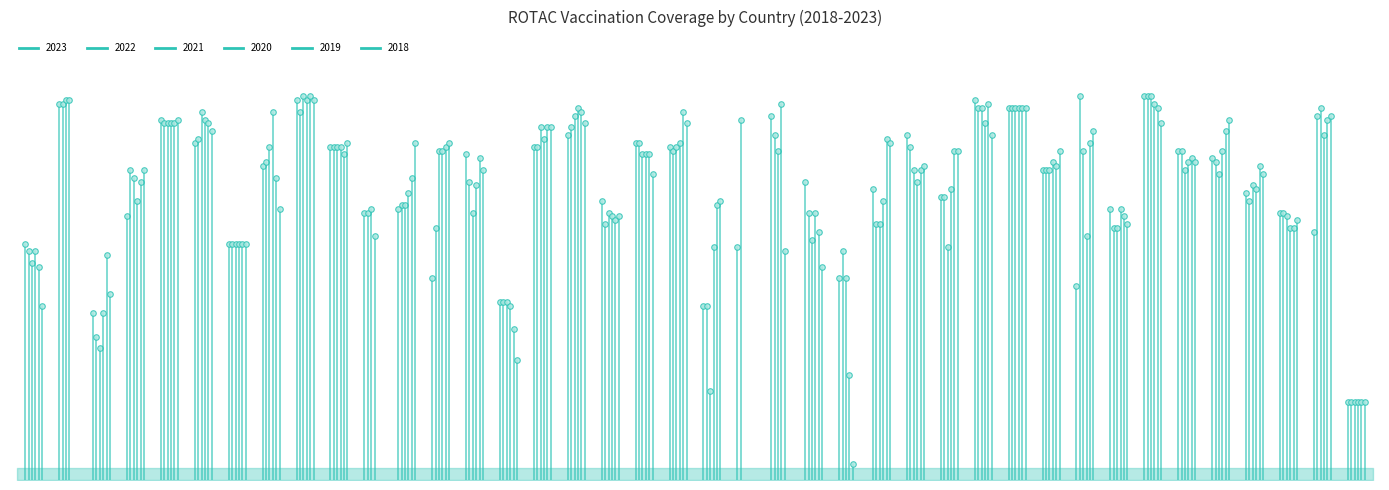

Rank the series at GEO from highest to lowest value.

2019, 2018, 2021, 2020, 2023, 2022